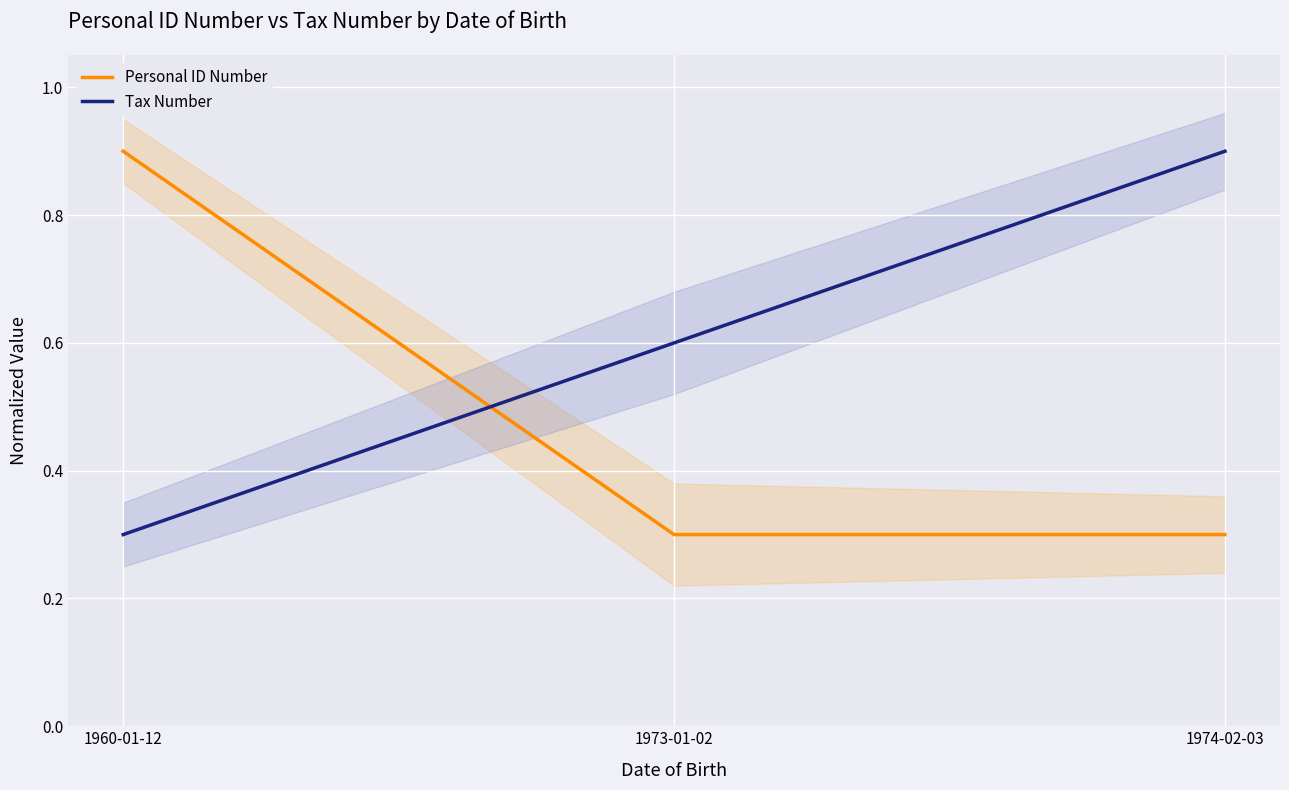

What are all the series names shown in the legend?

Personal ID Number, Tax Number